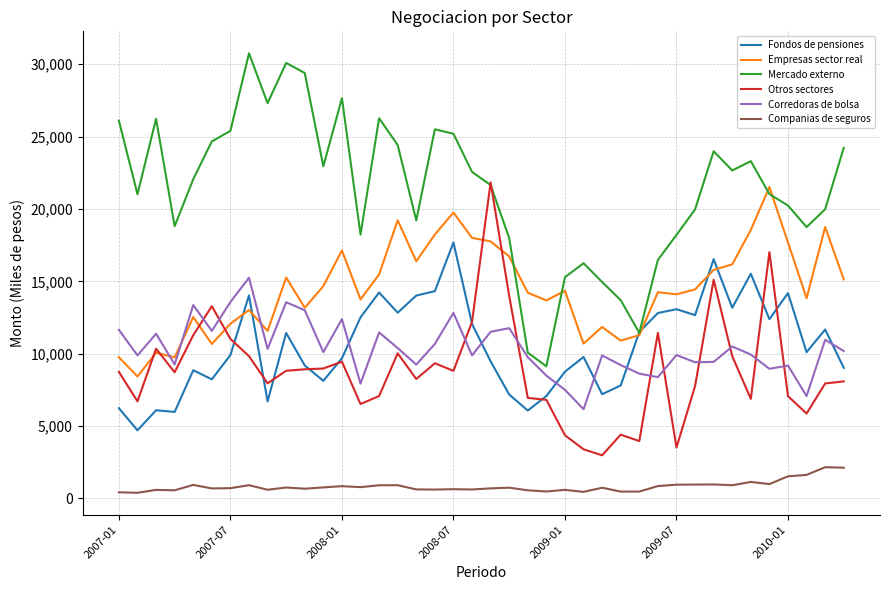

Which series has the widest spread of values?

Mercado externo